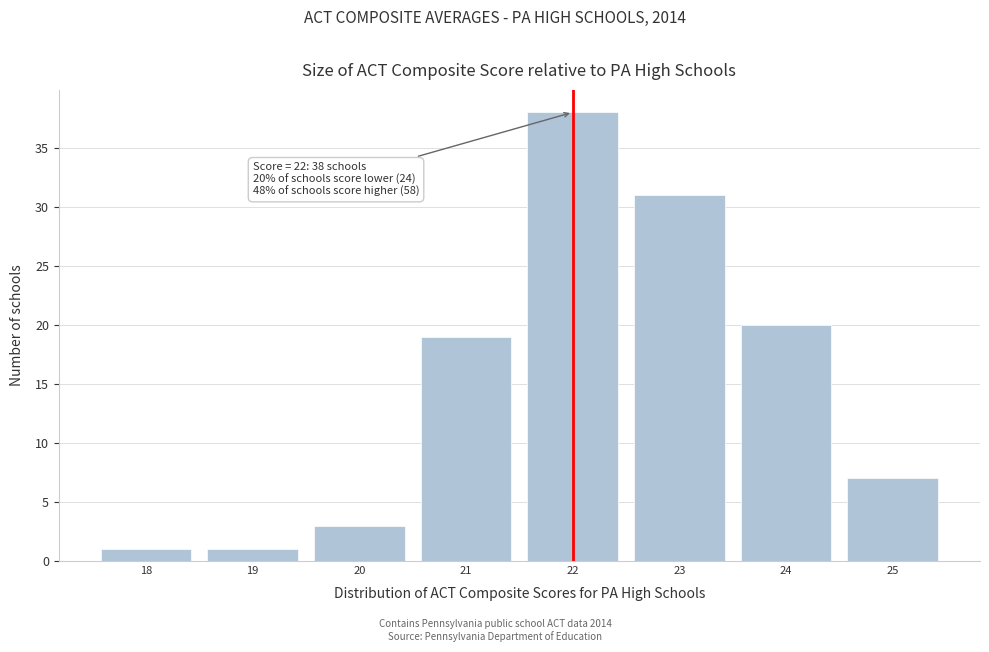

Over which range of the x-axis is the bar tallest?

21.5 to 22.5